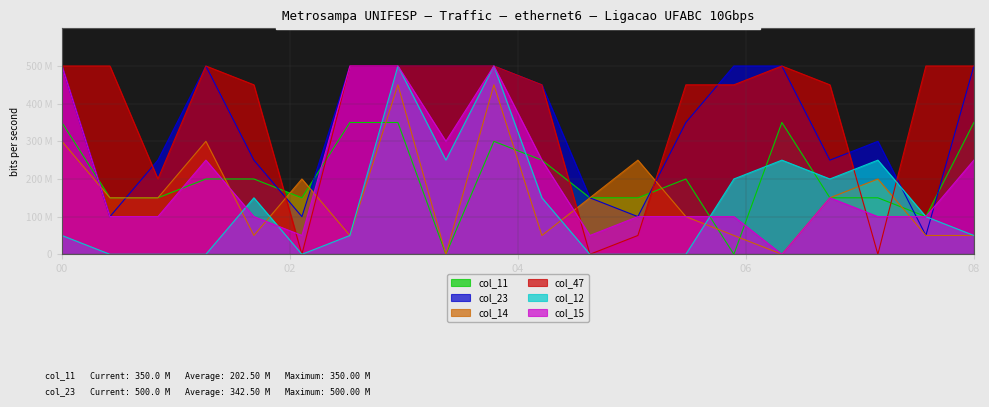

What is the difference between the second highest and second lowest values in the col_11 series?

350